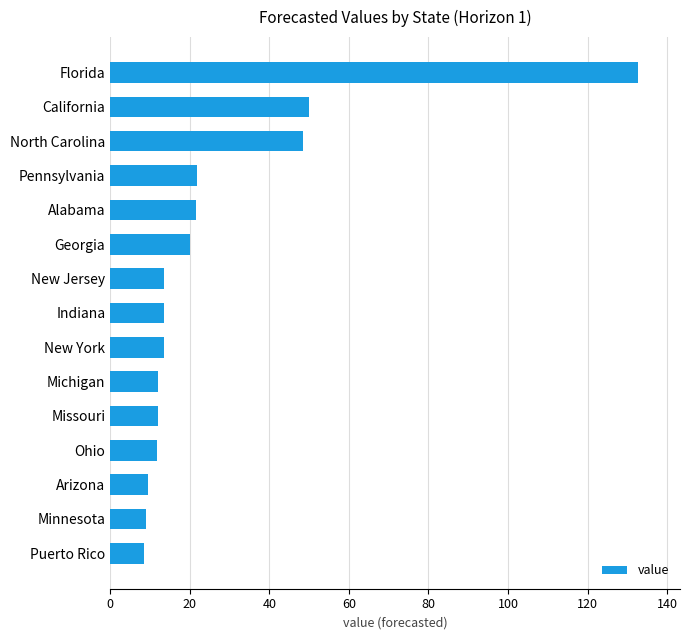

Read the value at Puerto Rico.

8.4